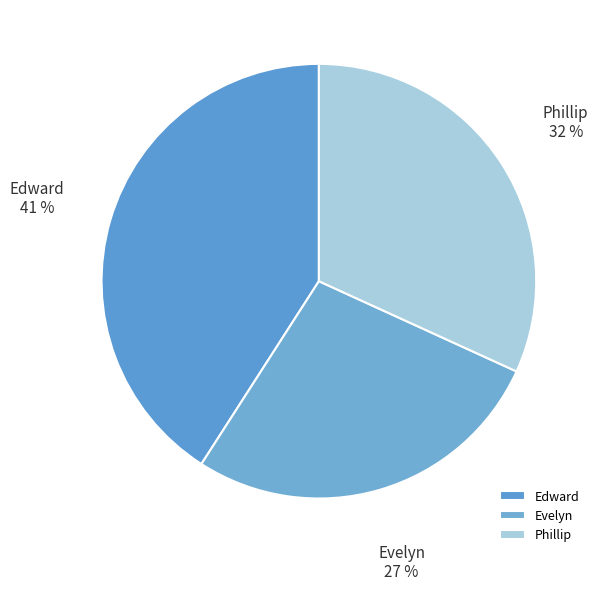

Do Phillip and Evelyn together represent more than half of the pie?

Yes